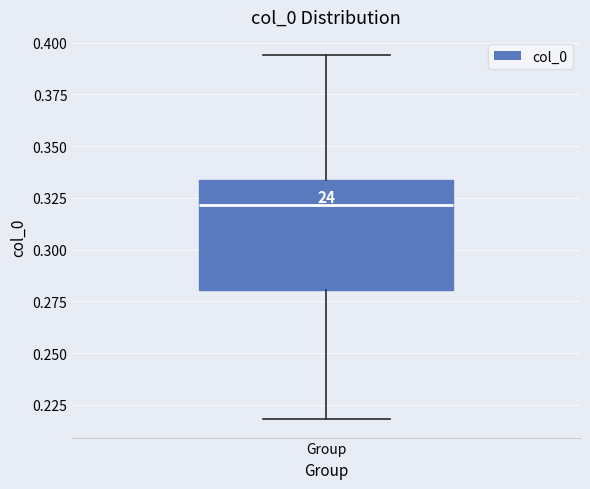

Transcribe this box plot: give where the median line is, the range the box spans, and where the two whiskers end, as read against the y-axis. The values are not printed on the chart, so give them approximately, as read against the axis.

median 0.320, box 0.280 to 0.335, whiskers 0.220 to 0.395